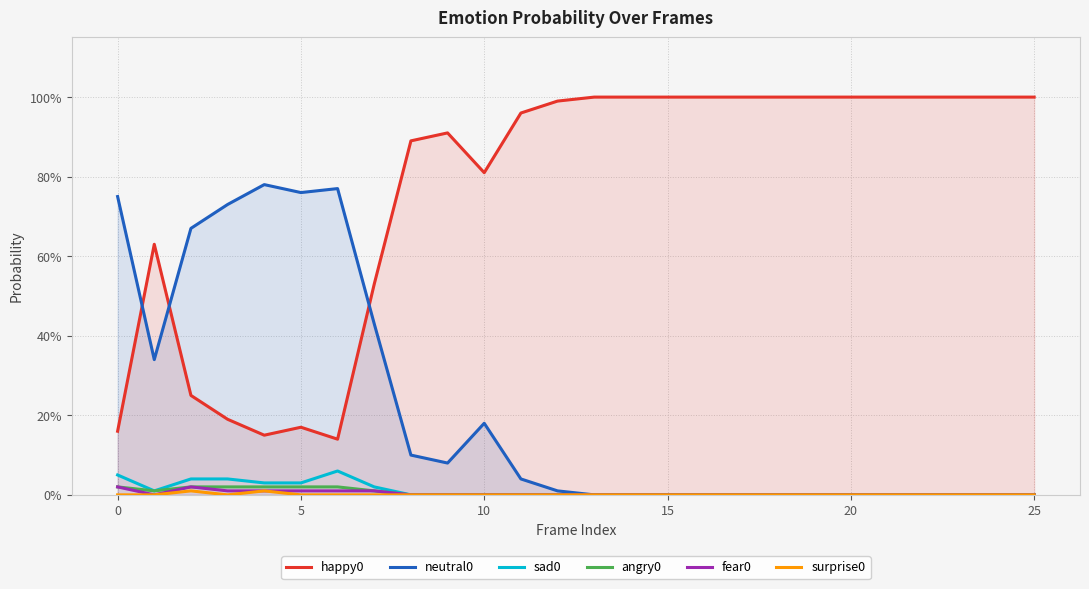

Which category has the lowest value across all series?

13